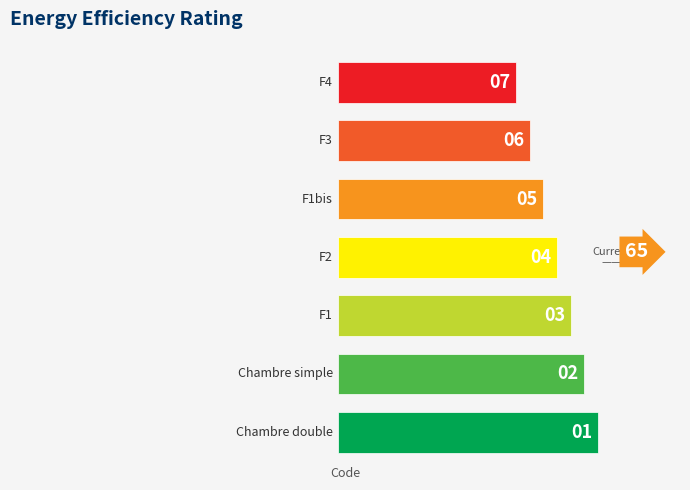

How many bars are there in total?

7